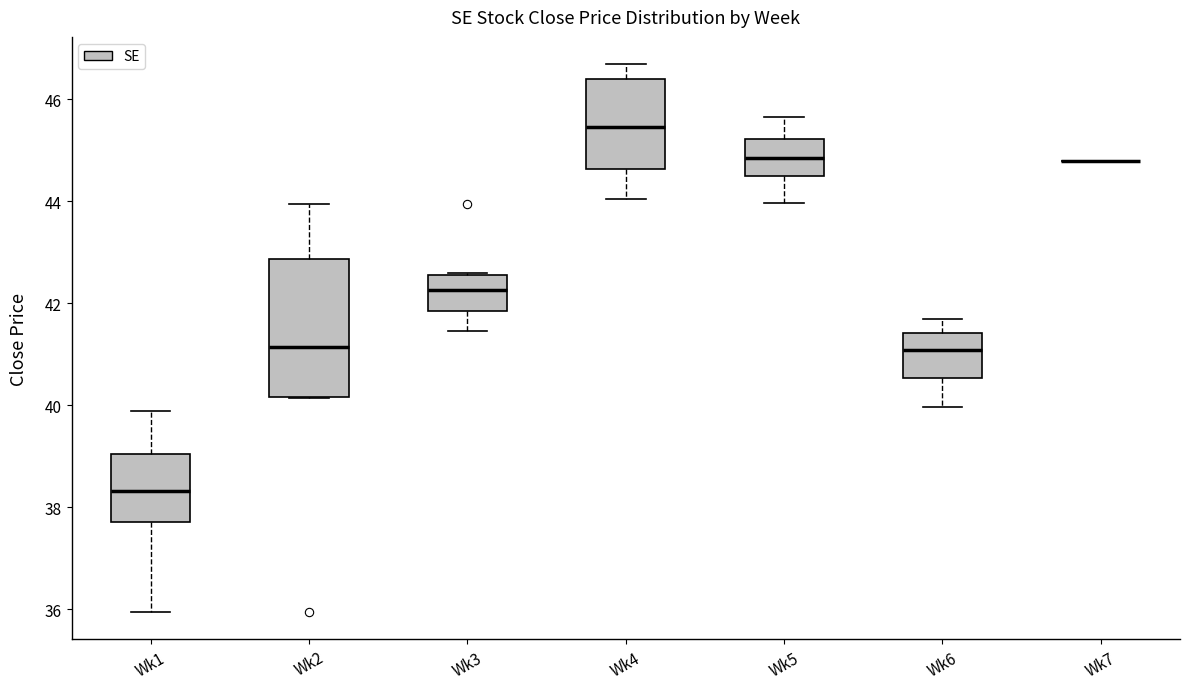

Reading left to right, transcribe this box plot: for each box, give where its median line is, the range the box spans, and where its two whiskers end, as read against the y-axis. The values are not printed on the chart, so give them approximately, as read against the axis.

Wk1: median 38.4, box 37.8 to 39.0, whiskers 36.0 to 39.8
Wk2: median 41.2, box 40.2 to 42.8, whiskers 40.2 to 44.0
Wk3: median 42.2, box 41.8 to 42.6, whiskers 41.4 to 42.6
Wk4: median 45.4, box 44.6 to 46.4, whiskers 44.0 to 46.6
Wk5: median 44.8, box 44.6 to 45.2, whiskers 44.0 to 45.6
Wk6: median 41.0, box 40.6 to 41.4, whiskers 40.0 to 41.8
Wk7: box collapsed to a line at 44.8, whiskers 44.8 to 44.8